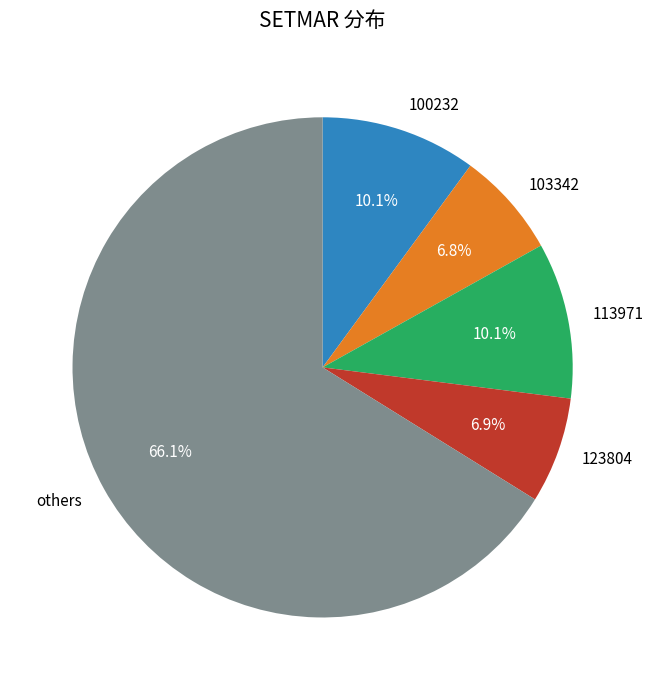

What is the ratio of the value at 113971 to the value at 103342?

1.5